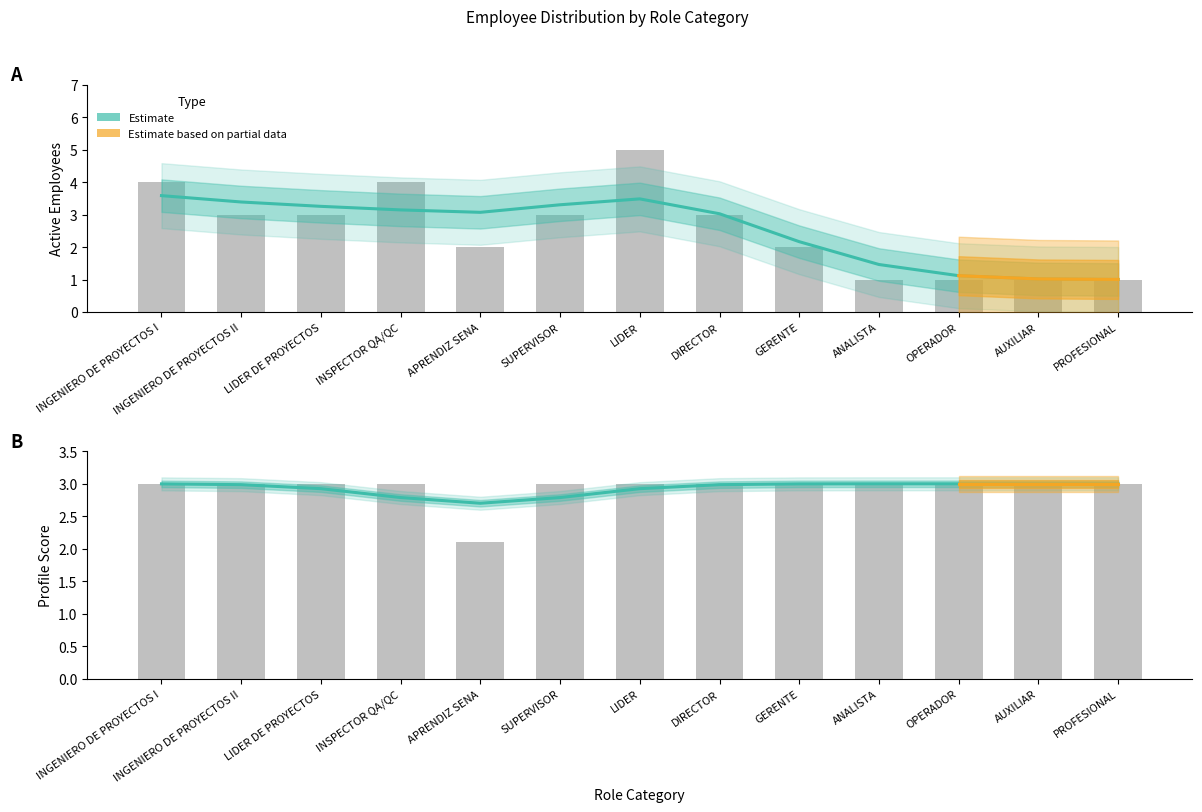

At which category is the sum across all series the highest?

LIDER